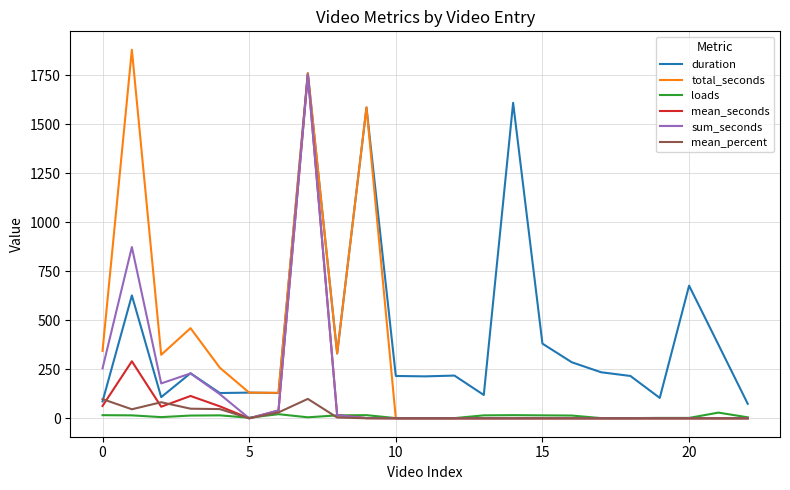

Which series has the widest spread of values?

total_seconds